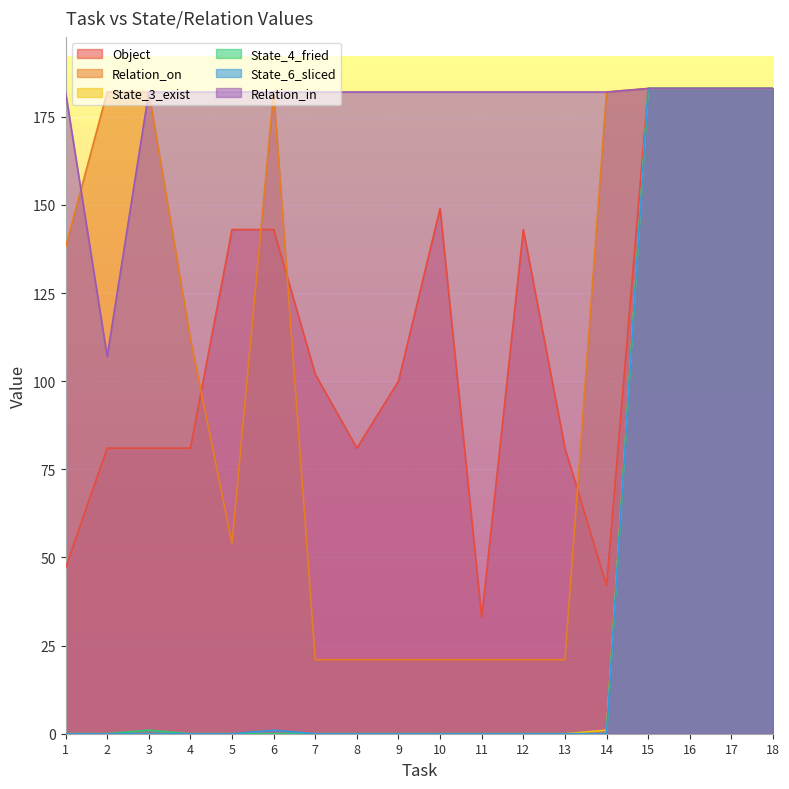

True or false: State_3_exist has a value of 111 at 15.

False